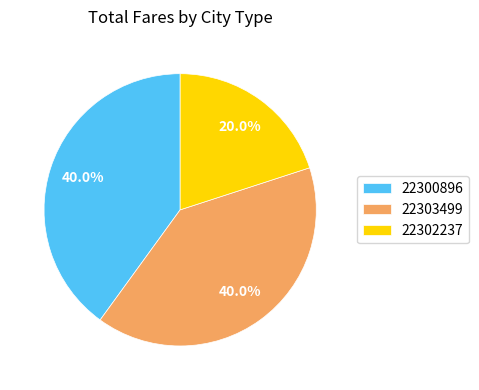

To the nearest percent, what is the difference between the largest and smallest slice percentages?

20%